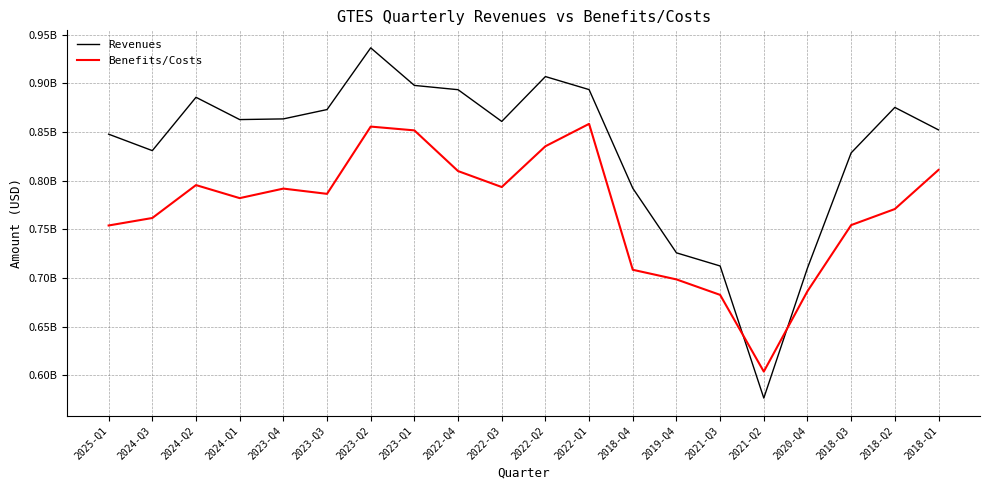

What are all the series names shown in the legend?

Revenues, Benefits/Costs